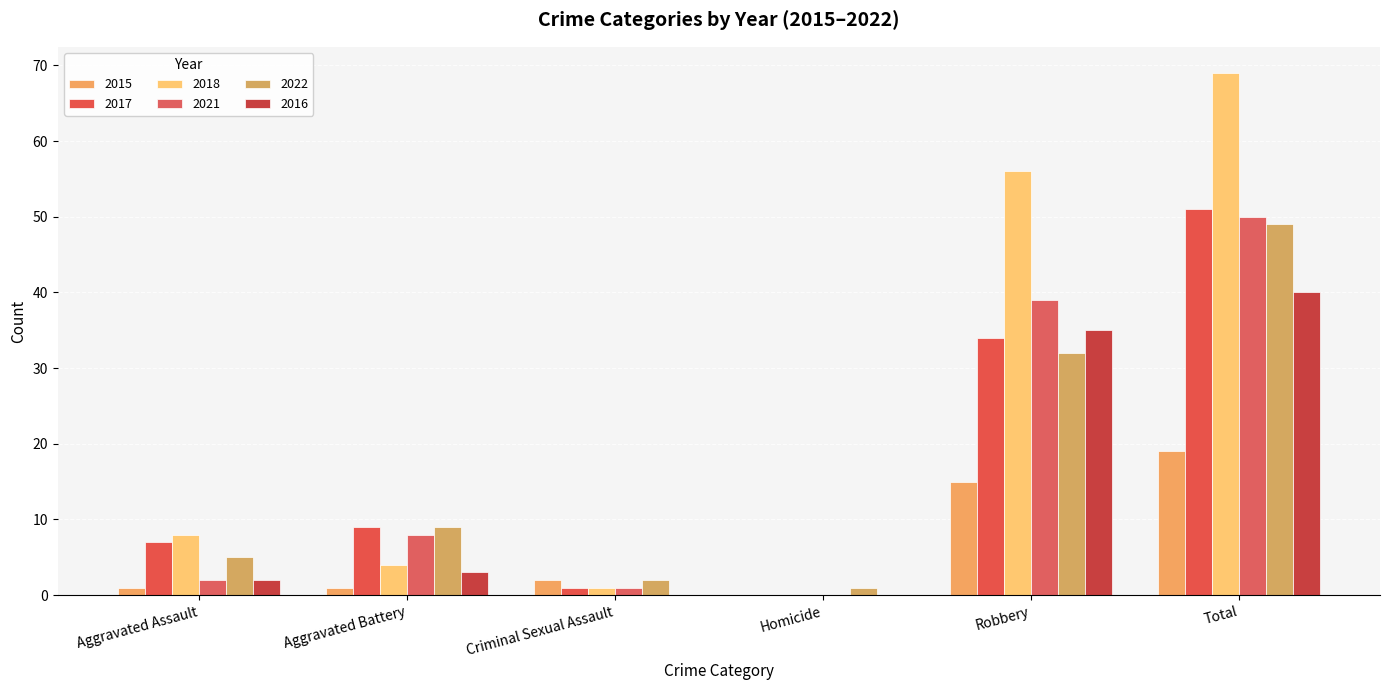

How many groups of bars are there?

6